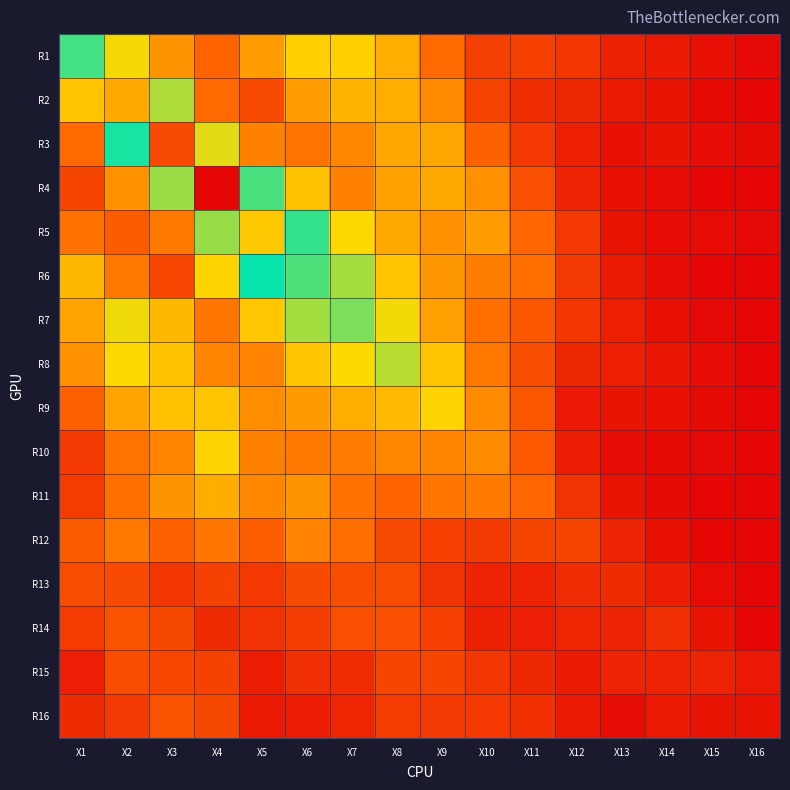

Which series changed the most between X1 and X13?

R1